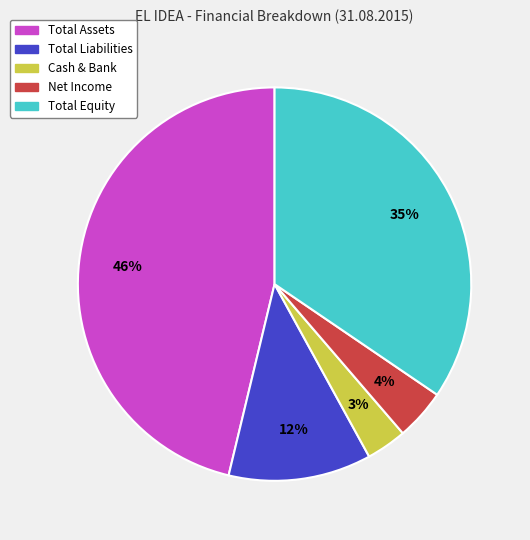

How many segments does this pie chart have?

5